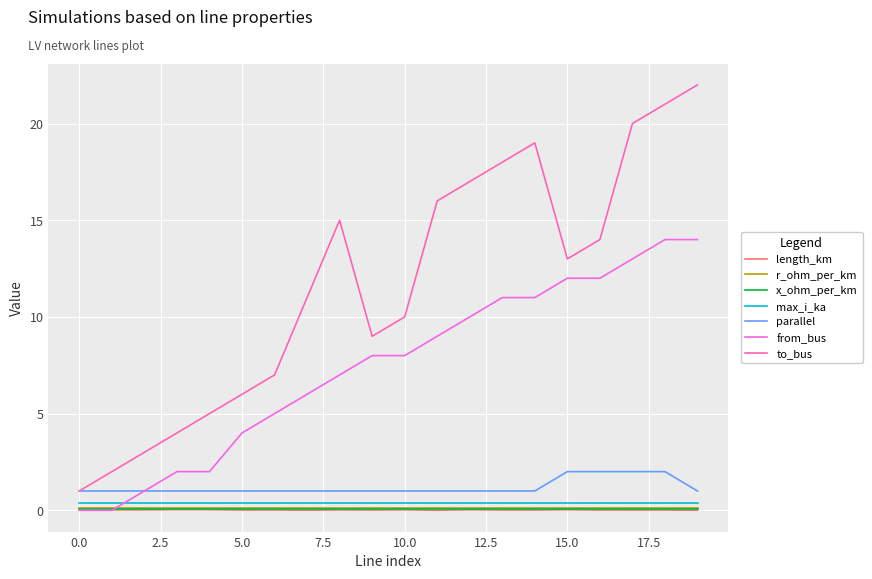

What is the maximum value shown in the chart?

22.0